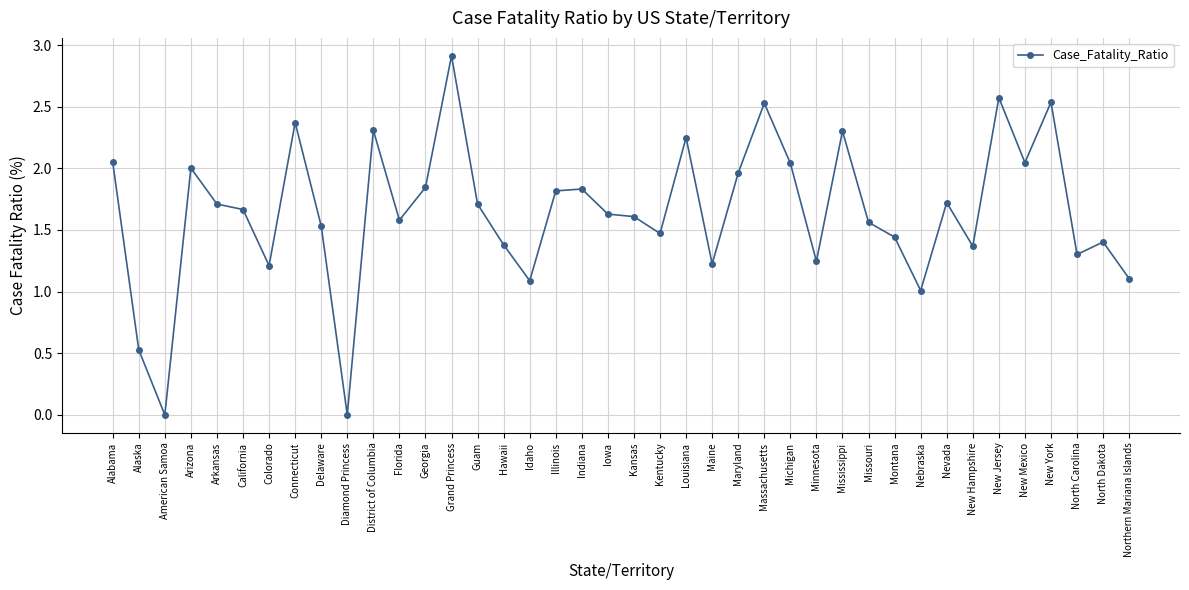

Between Guam and Georgia, which is larger?

Georgia